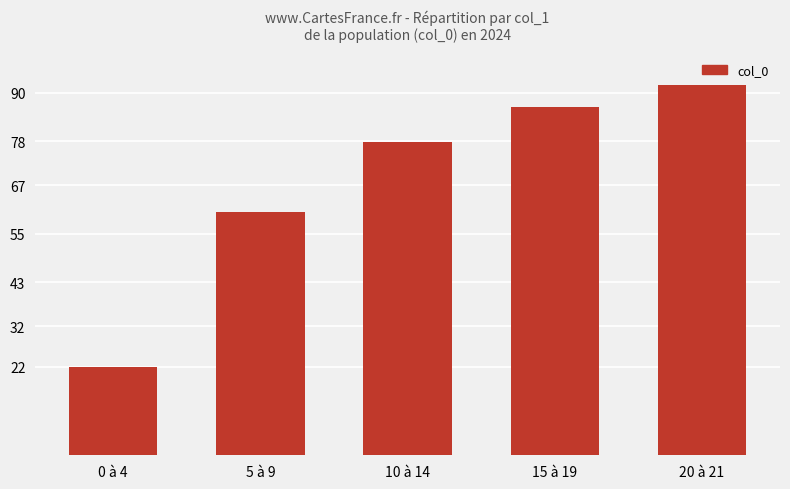

Does the chart contain stacked bars?

No